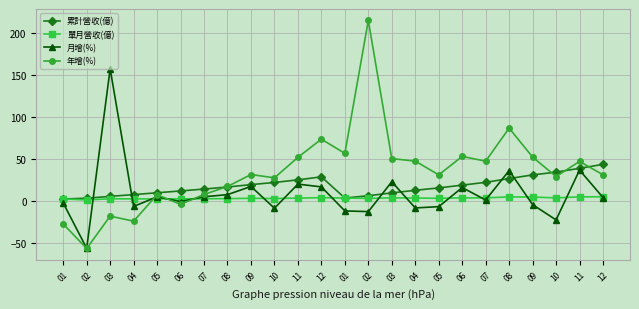

Does the chart display data point markers on the line(s)?

Yes